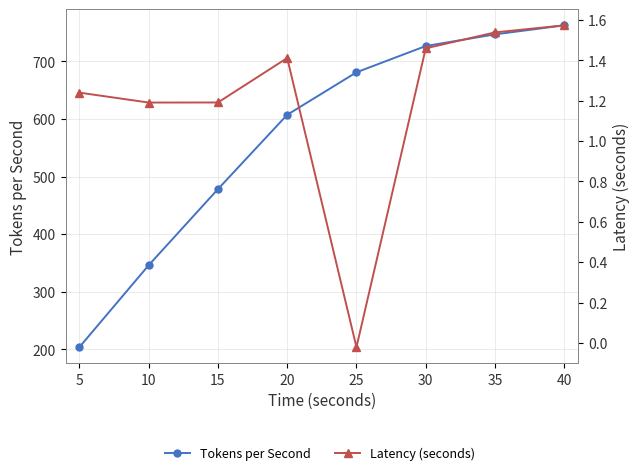

What is the highest value of the Tokens per Second series?

762.4